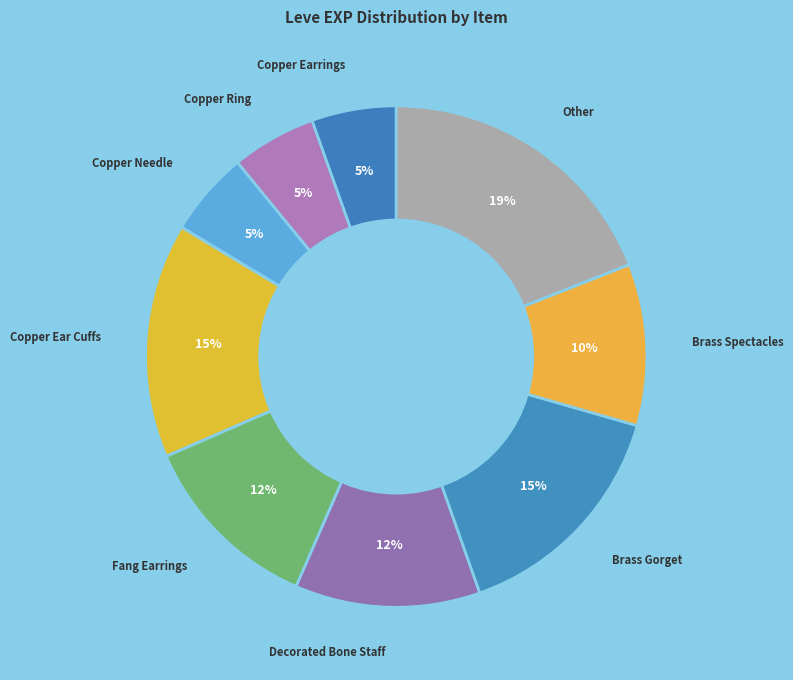

How many slices are in this pie chart?

9